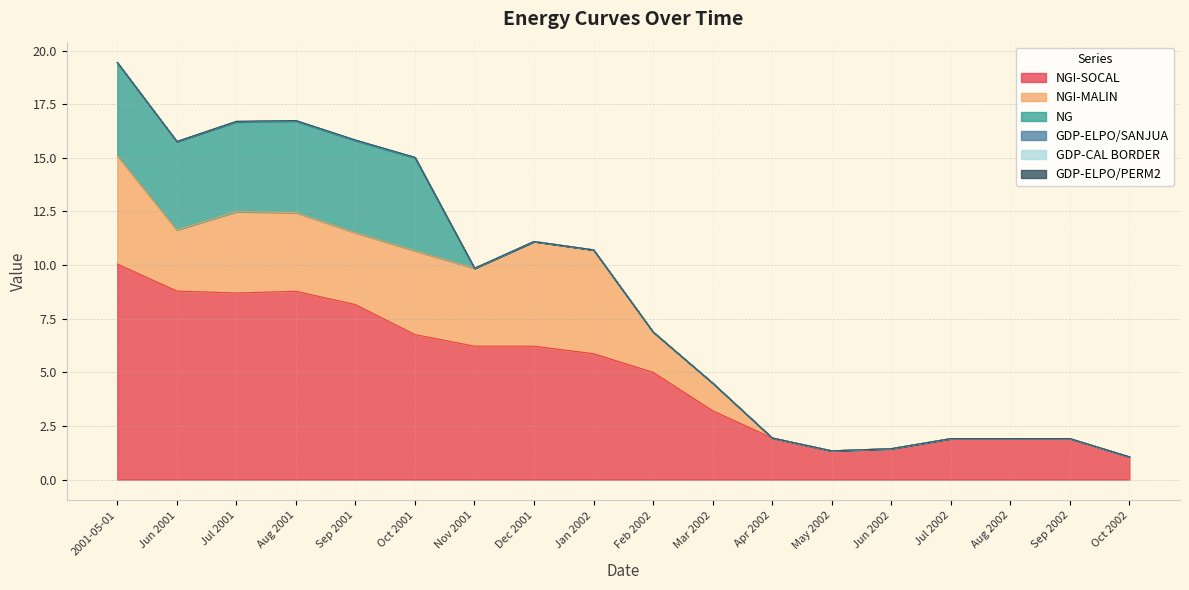

What are all the series names shown in the legend?

NGI-SOCAL, NGI-MALIN, NG, GDP-ELPO/SANJUA, GDP-CAL BORDER, GDP-ELPO/PERM2